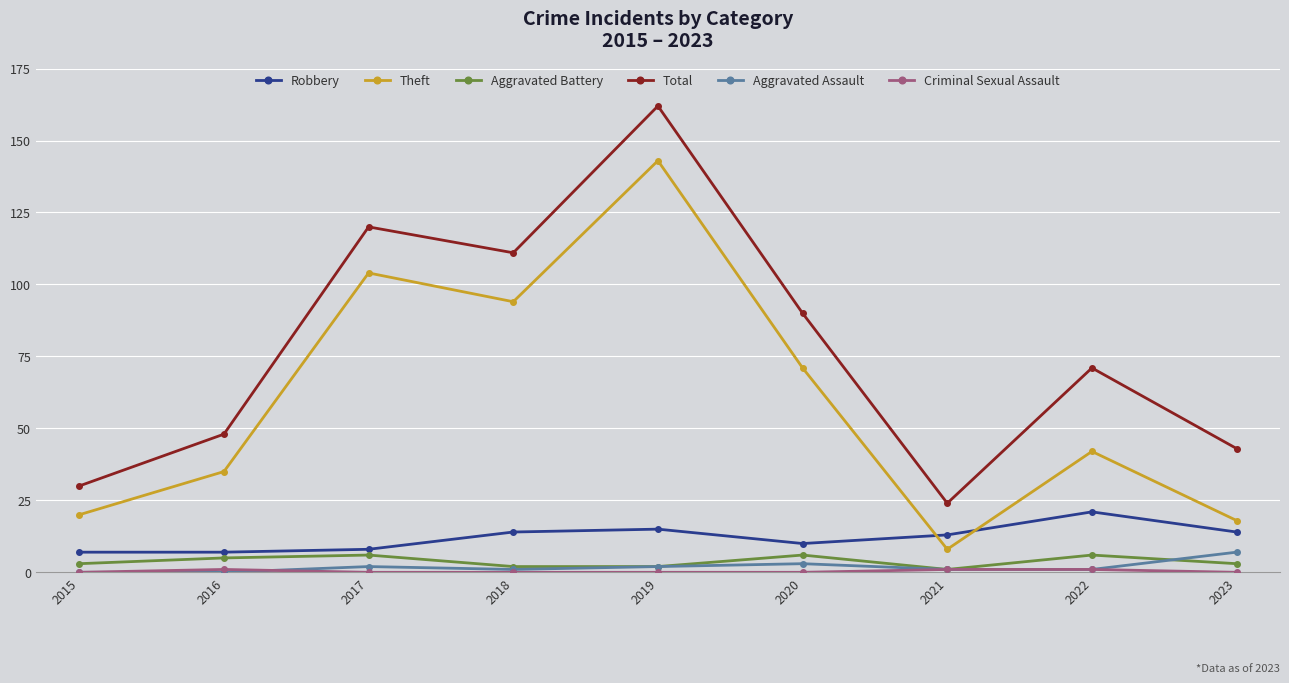

How many distinct data groups are displayed?

6